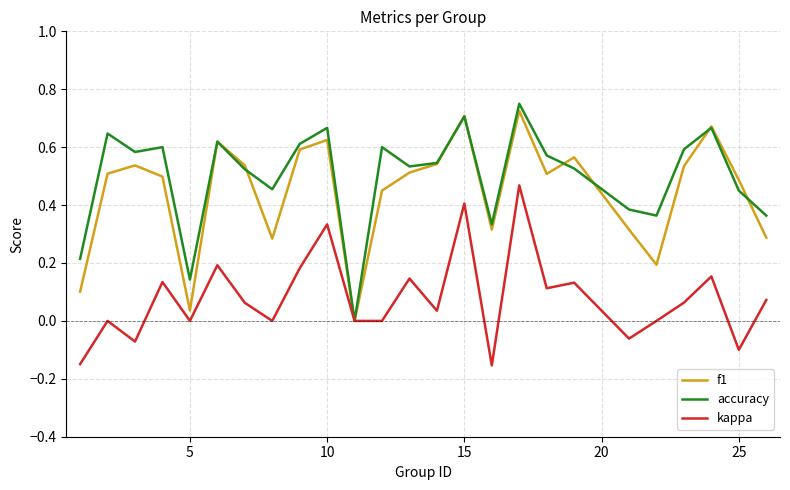

True or false: f1 and kappa intersect in this chart.

False